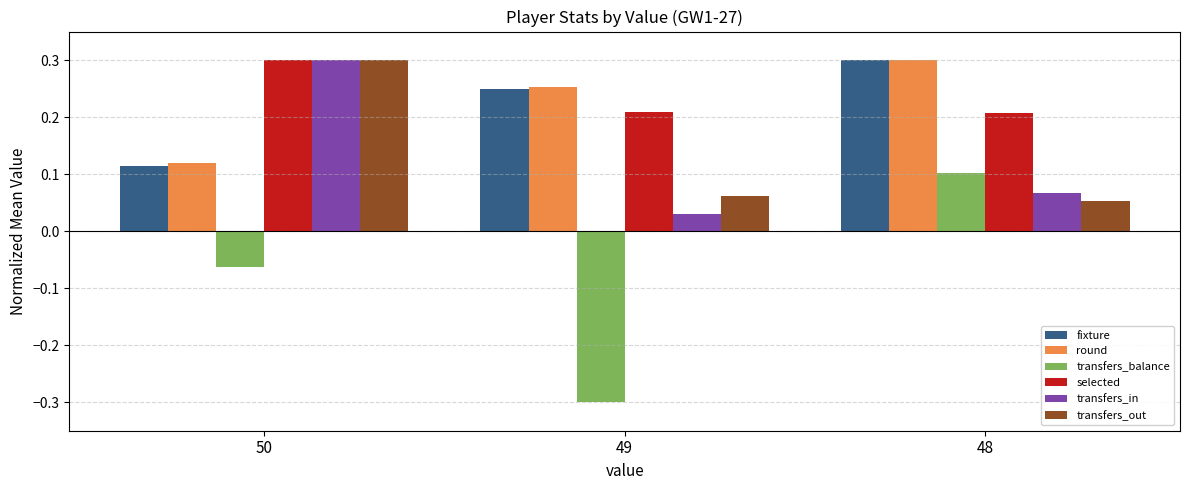

What is the smallest value displayed?

-0.3